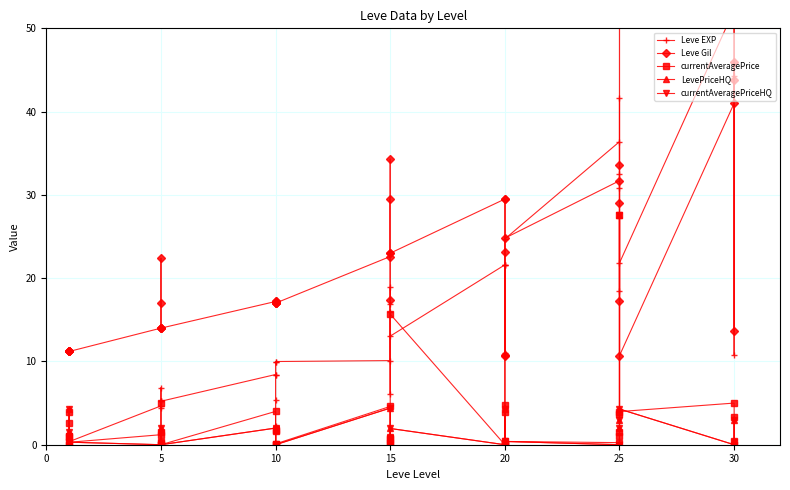

What is the maximum value shown in the chart?

67.7